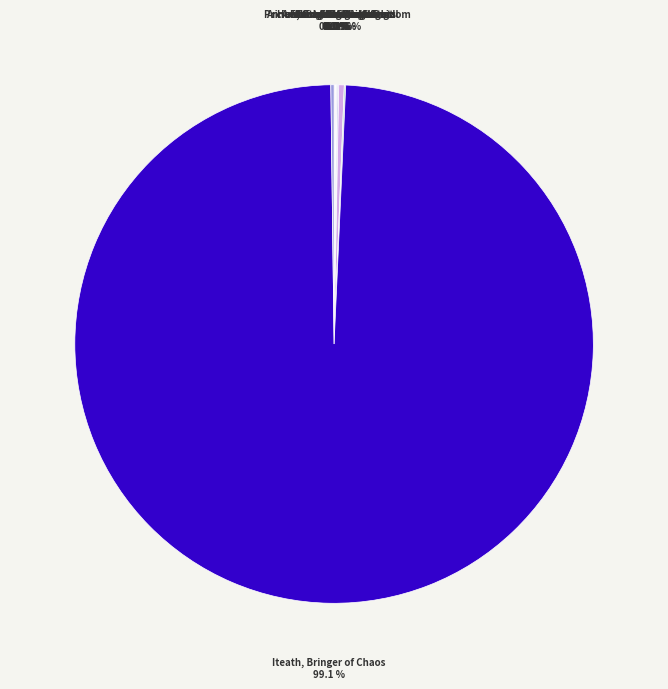

What is the smallest slice in the pie chart?

Ancient Forge Assistant